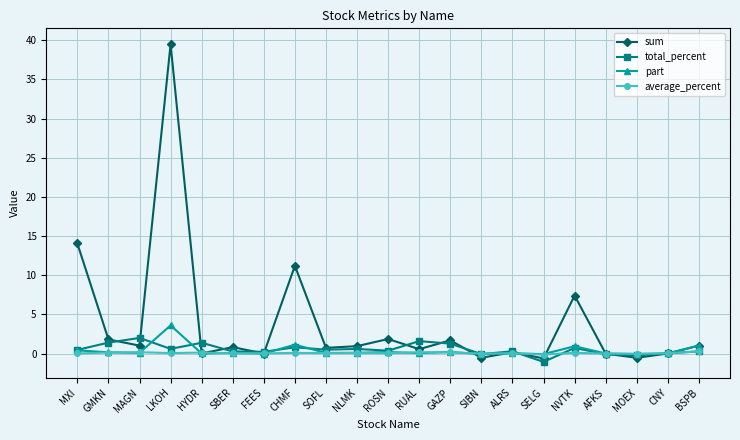

At which category is the sum across all series the highest?

LKOH